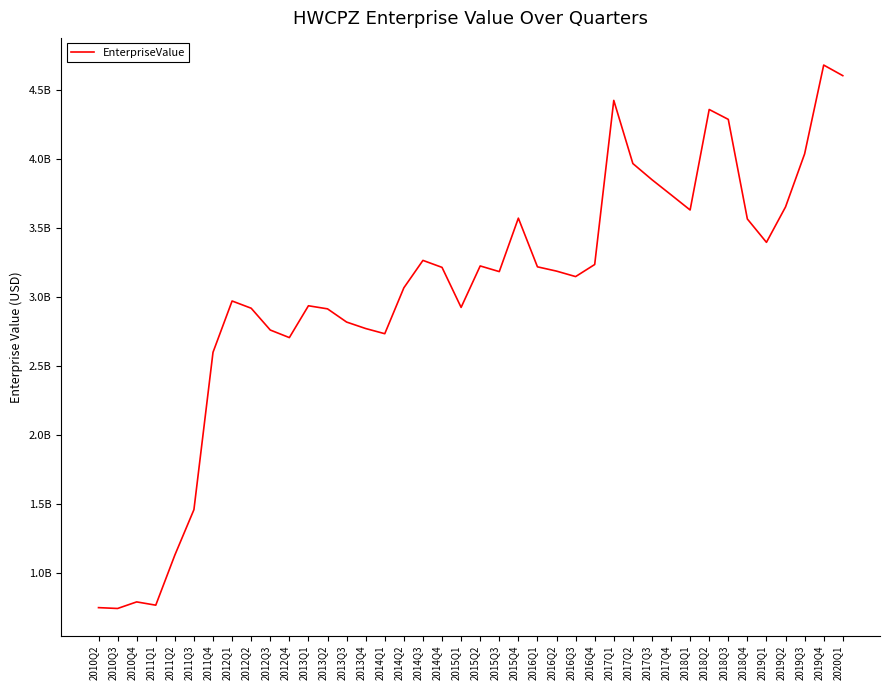

Is it true that the value at 2016Q1 is 5717561160?

False